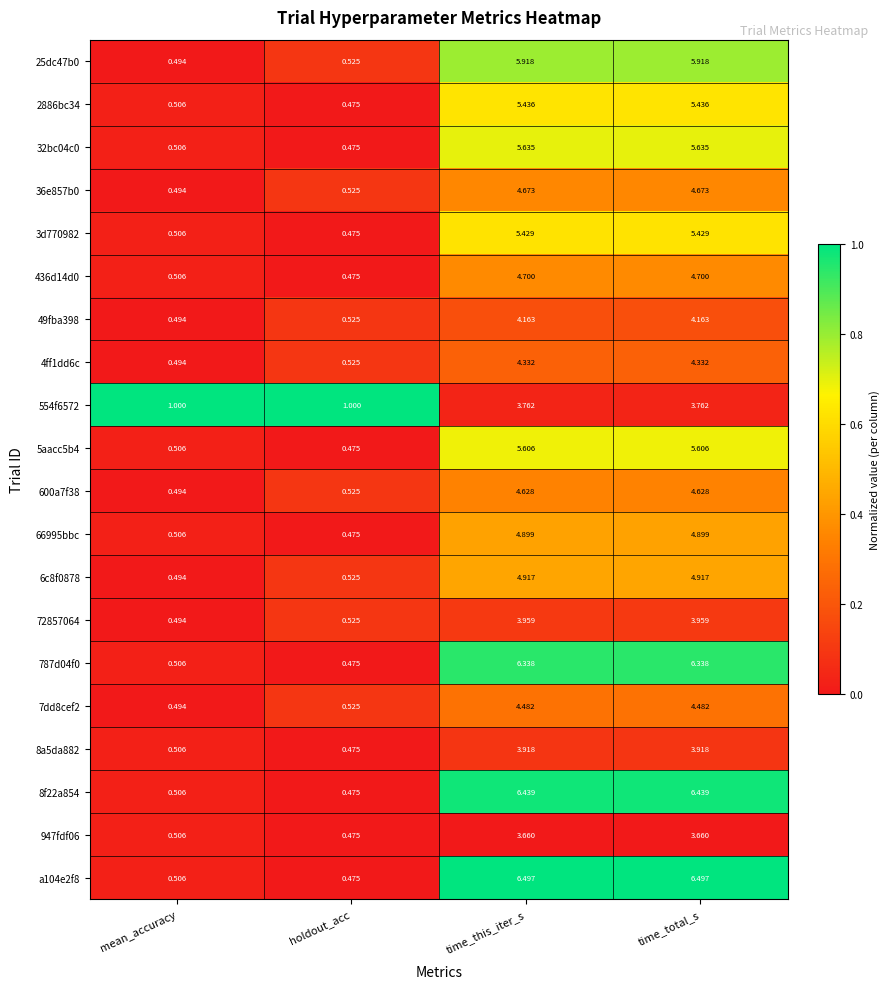

Which category has the lowest value in the 8a5da882 series?

holdout_acc